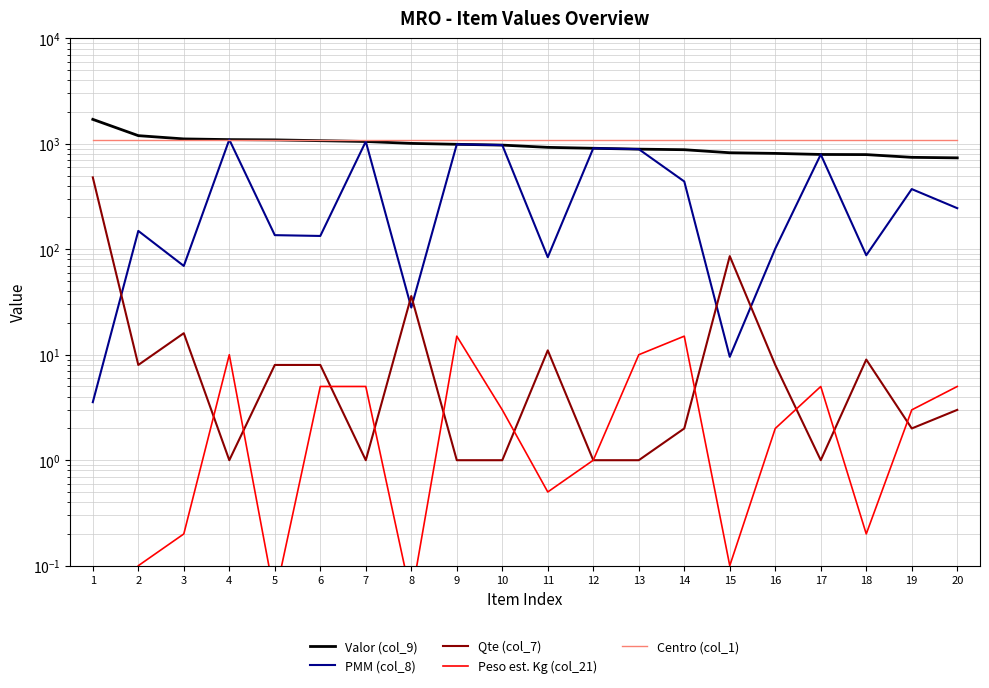

Is the value of Qte (col_7) at 5 greater than the value of Valor (col_9) at 5?

No